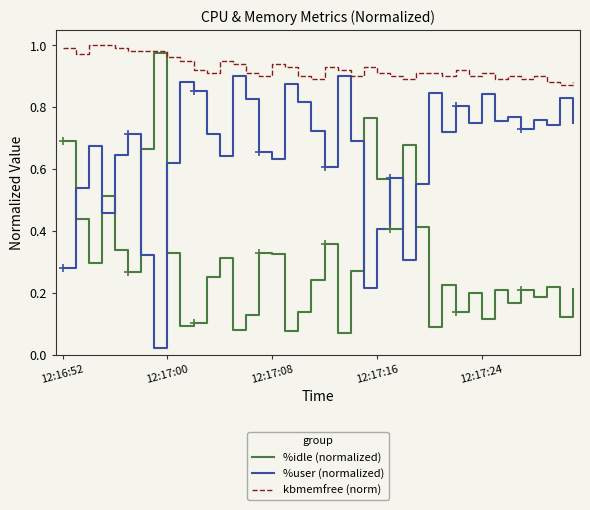

Is it true that %idle (normalized) equals 0.3 at 15?

True